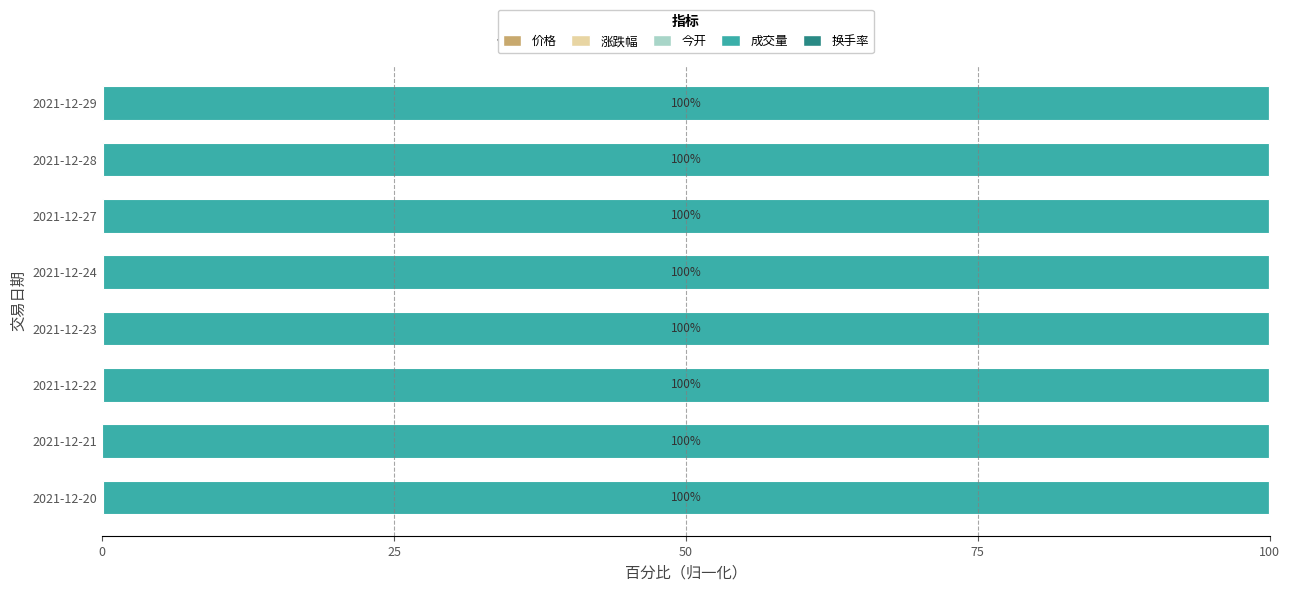

Count the number of categories in the chart.

8